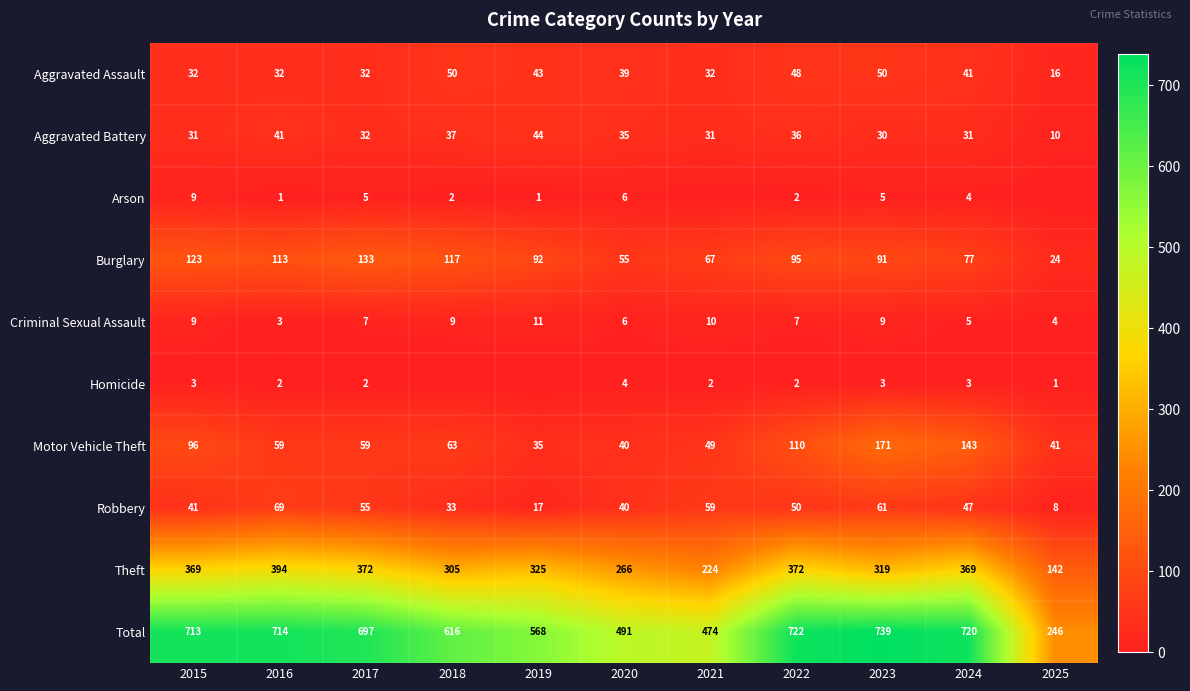

What is the sum of all Robbery values?

480